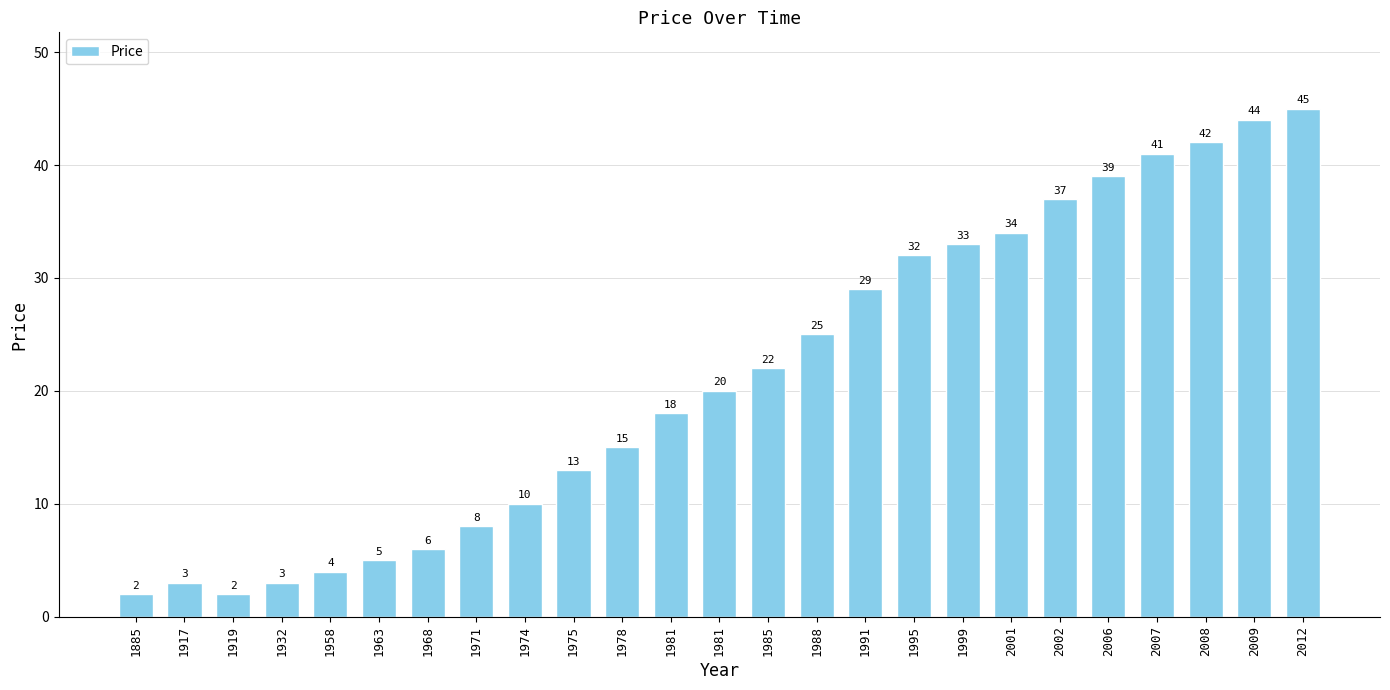

How many series are shown in this chart?

1